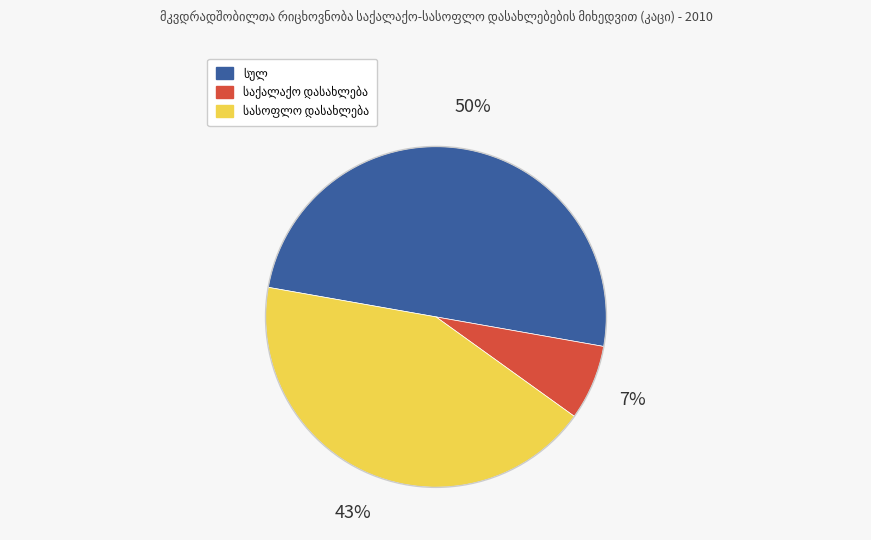

To the nearest percent, what is the difference between the largest and smallest slice percentages?

43%